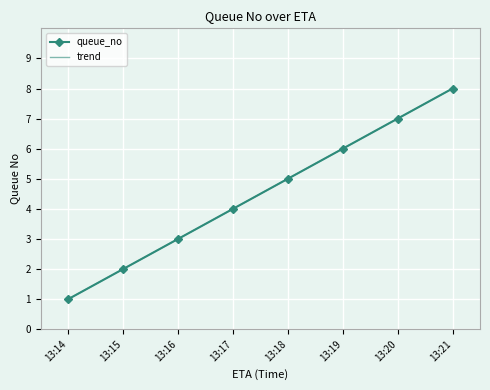

True or false: trend and queue_no cross at least once.

False